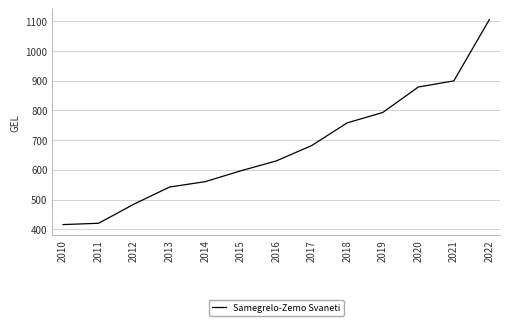

At which label is the value closest to 760?

2018